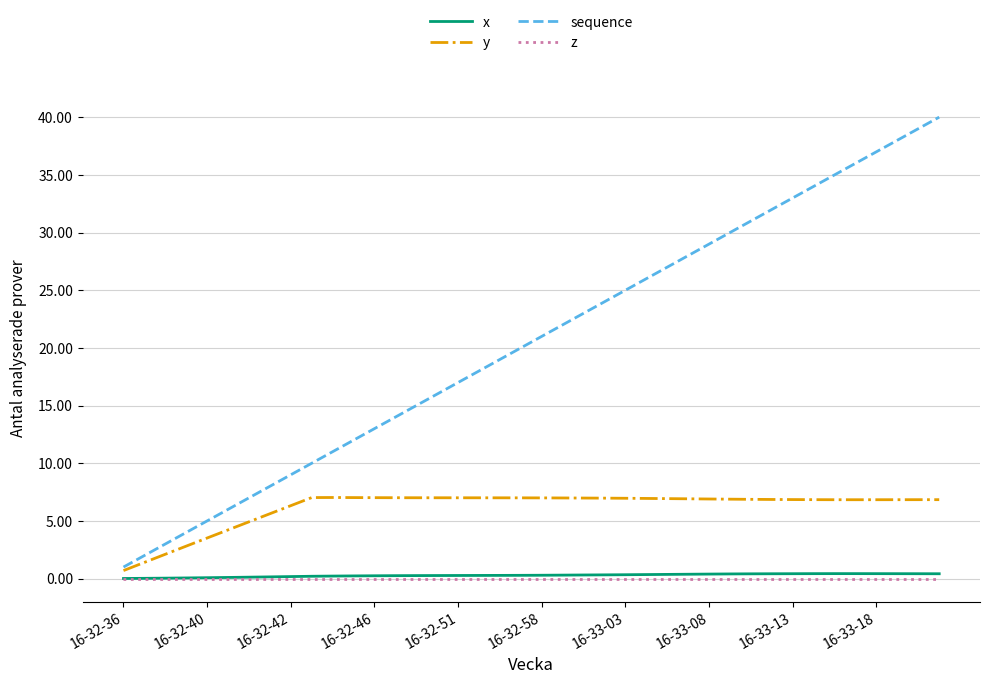

True or false: z and y cross at least once.

False